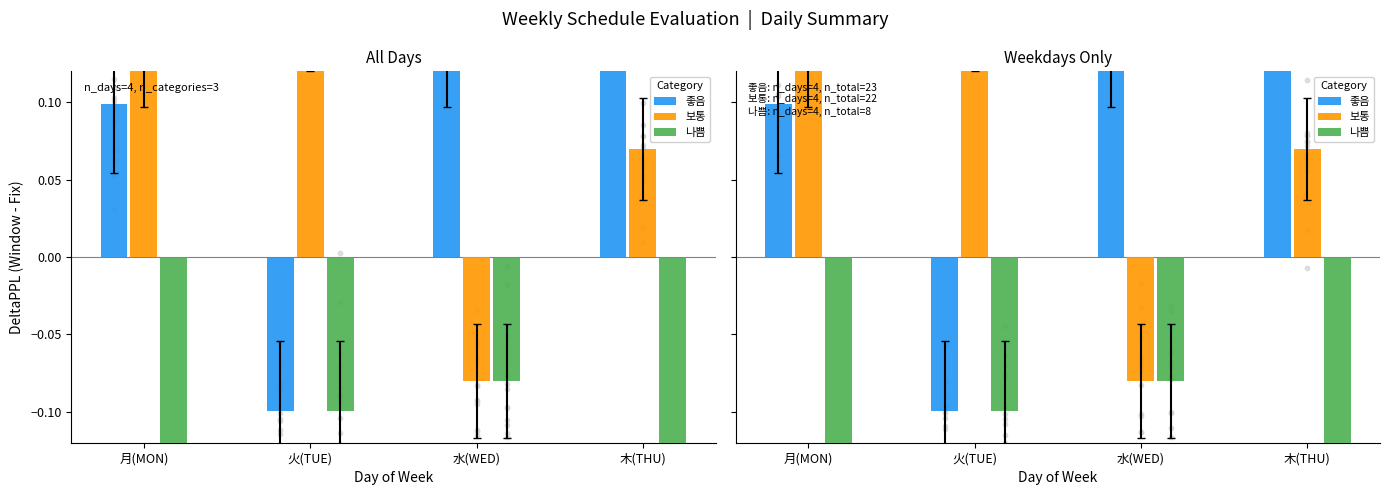

Which series reaches the minimum Y coordinate?

나쁨